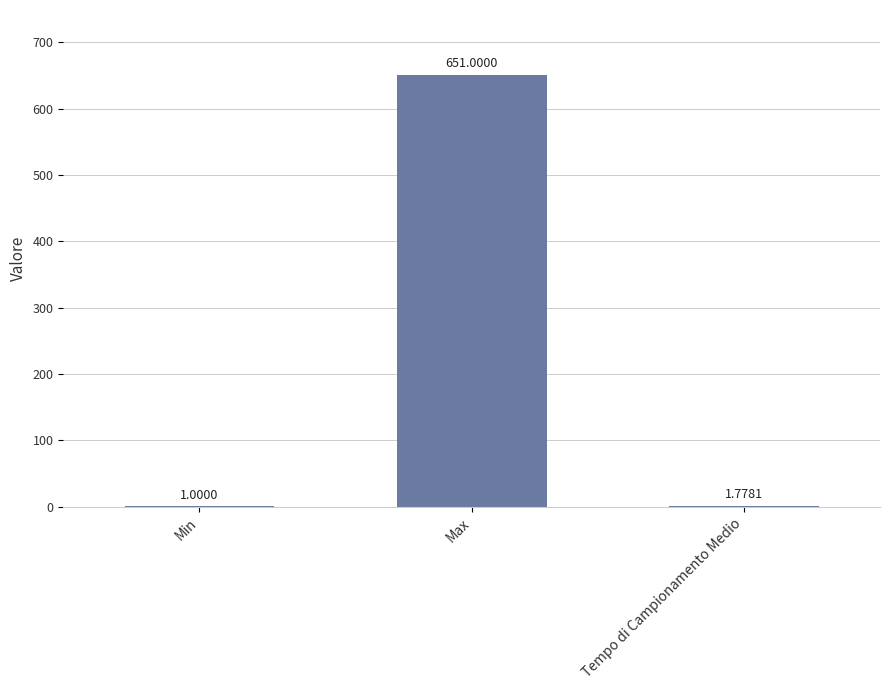

True or false: the data shows 1.0 at Min.

True